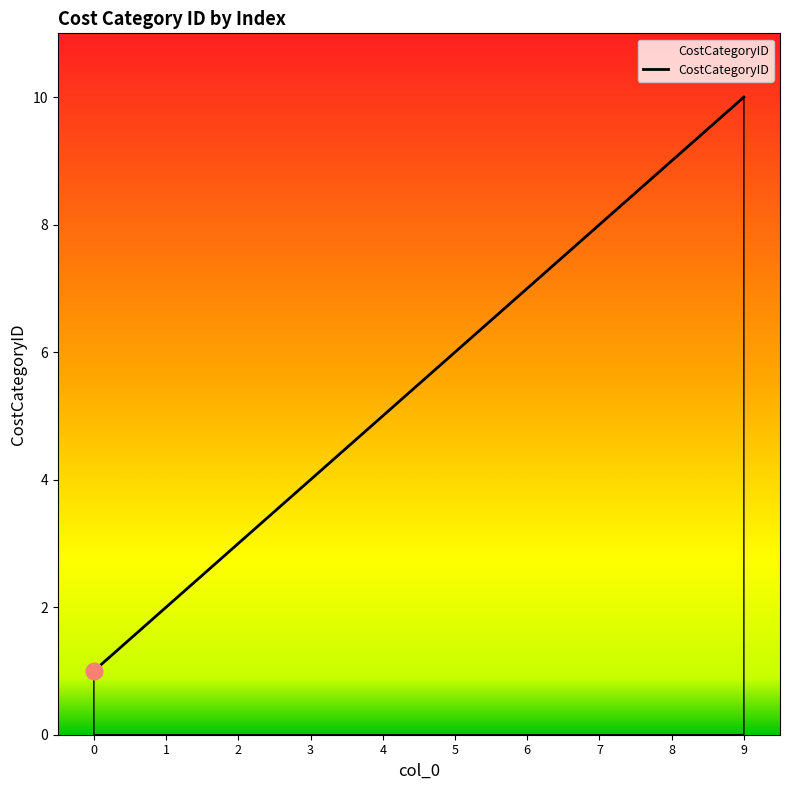

Read the value at 4.

5